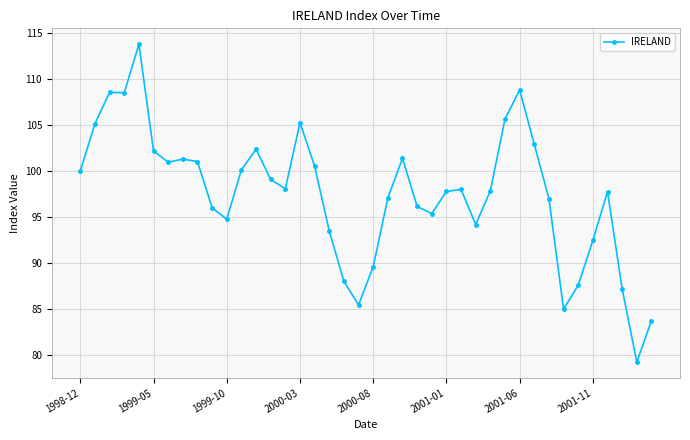

True or false: the data has more than 2 interior local peaks.

True